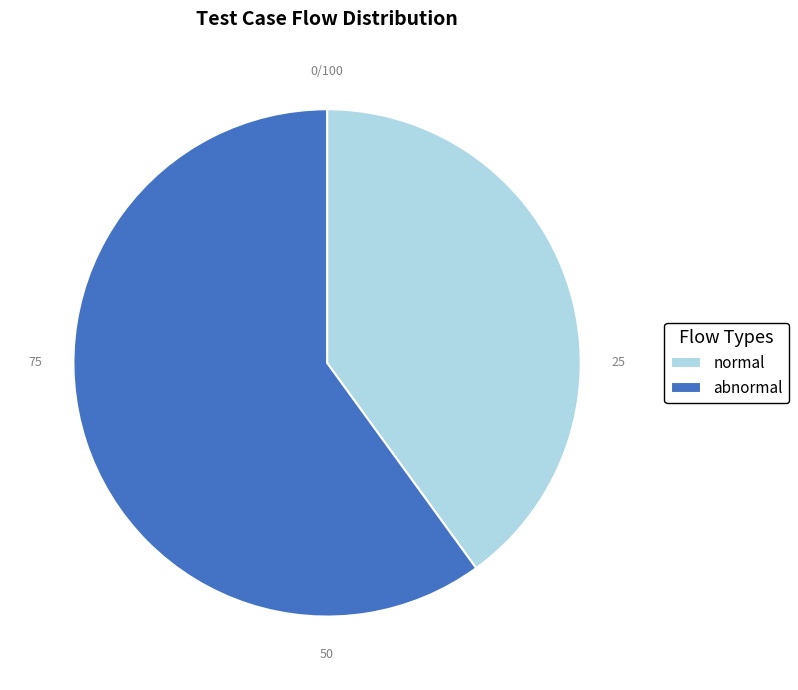

Which has a higher value, normal or abnormal?

abnormal